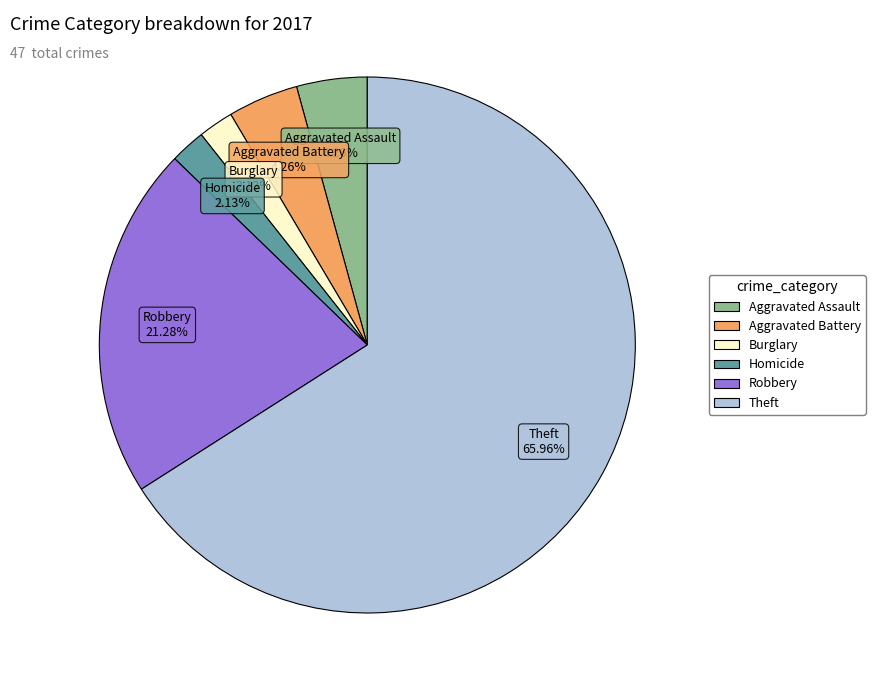

Does any single category account for the majority?

Yes